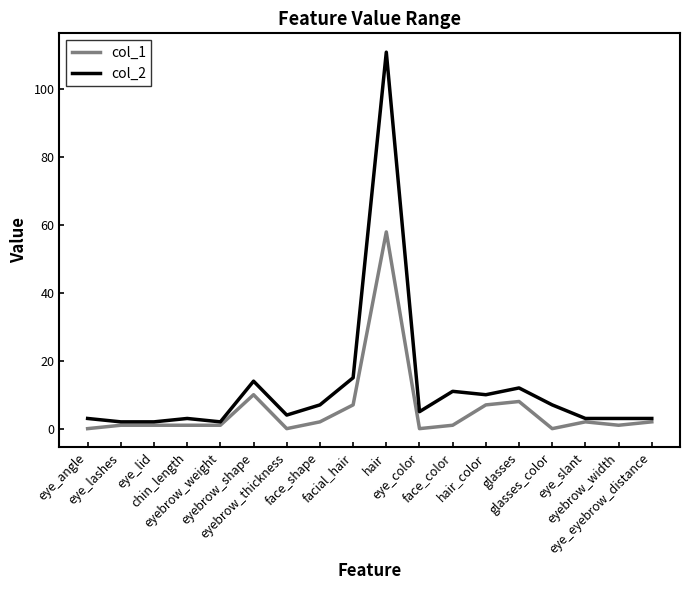

Is it true that col_1 equals 1 at eyebrow_width?

True